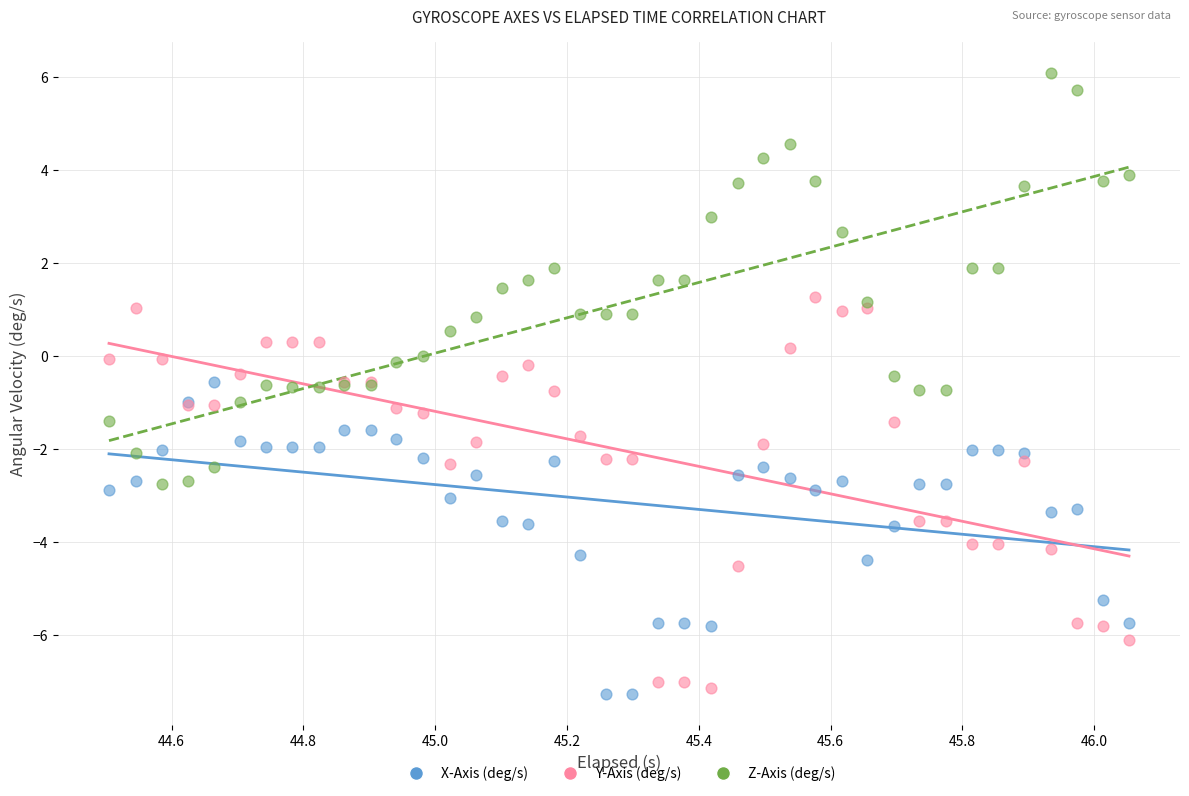

Which series has the widest spread of Y values?

Z-Axis (deg/s)